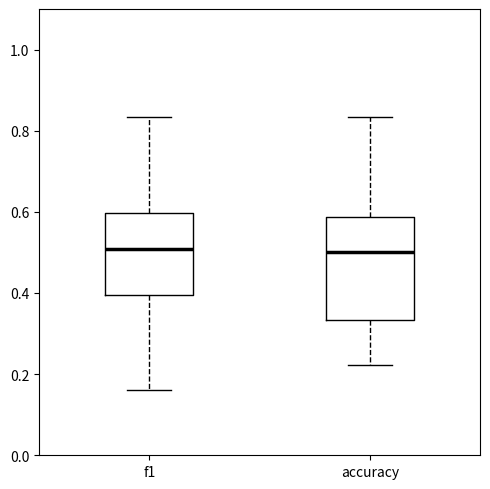

Where does the upper whisker of the box for accuracy end on the y-axis? The values are not printed on the chart, so give them approximately, as read against the axis.

0.84